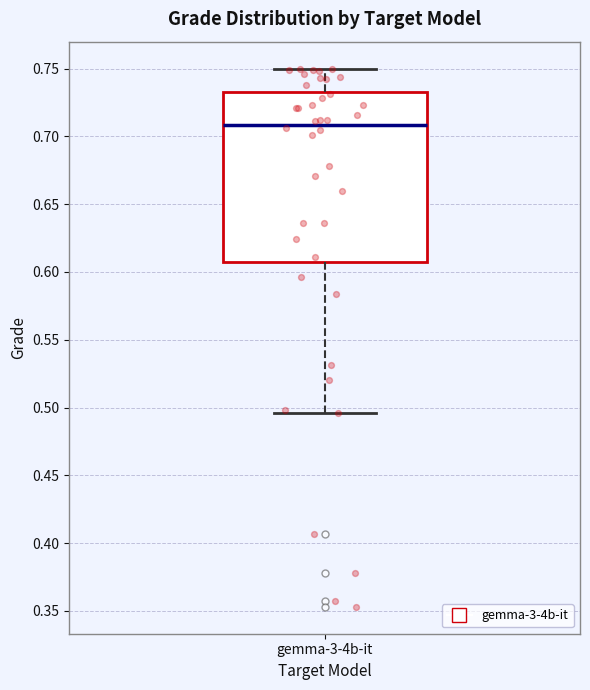

Where does the median line of the box for gemma-3-4b-it sit on the y-axis? The values are not printed on the chart, so give them approximately, as read against the axis.

0.710